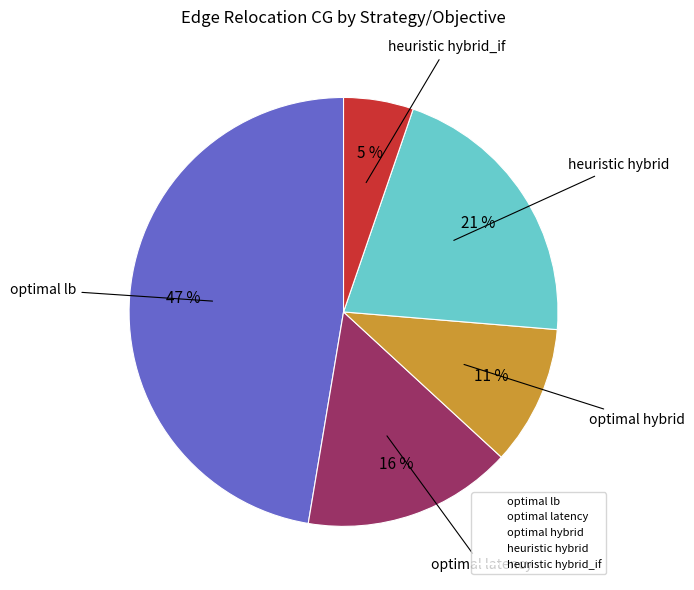

Is there any slice that represents more than half of the pie?

No